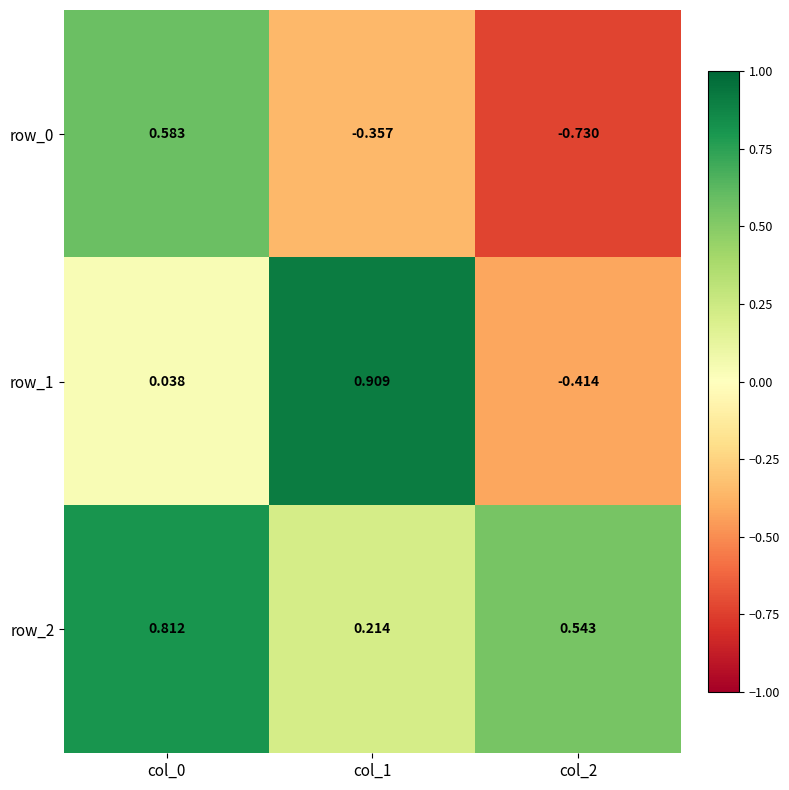

Is the value of row_0 at col_0 greater than the value of row_2 at col_0?

No